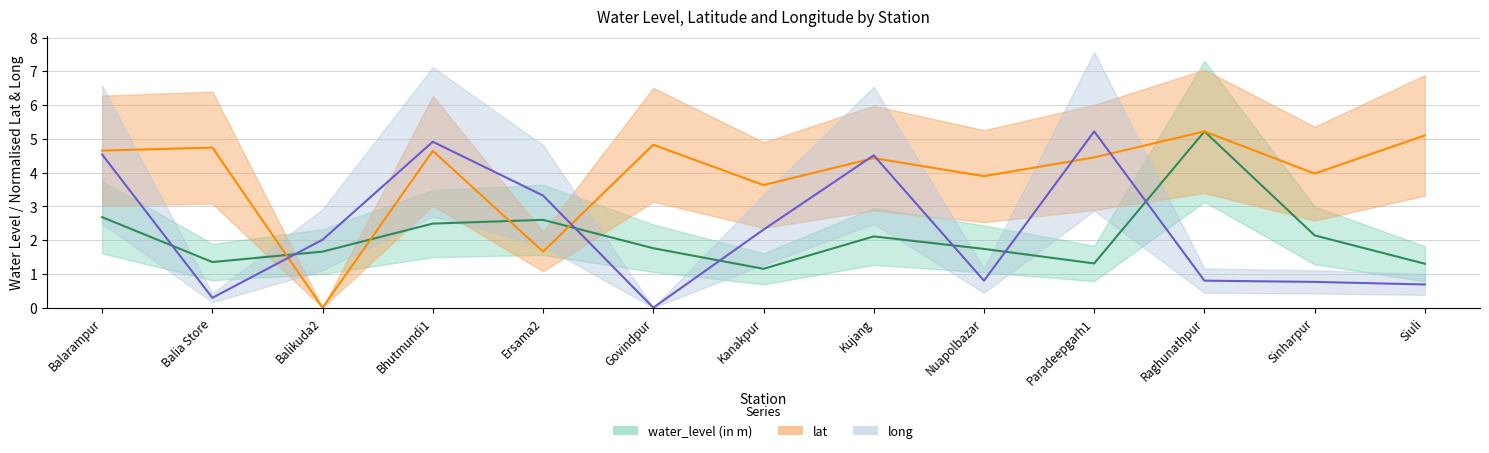

What position from the left is Ersama2?

5